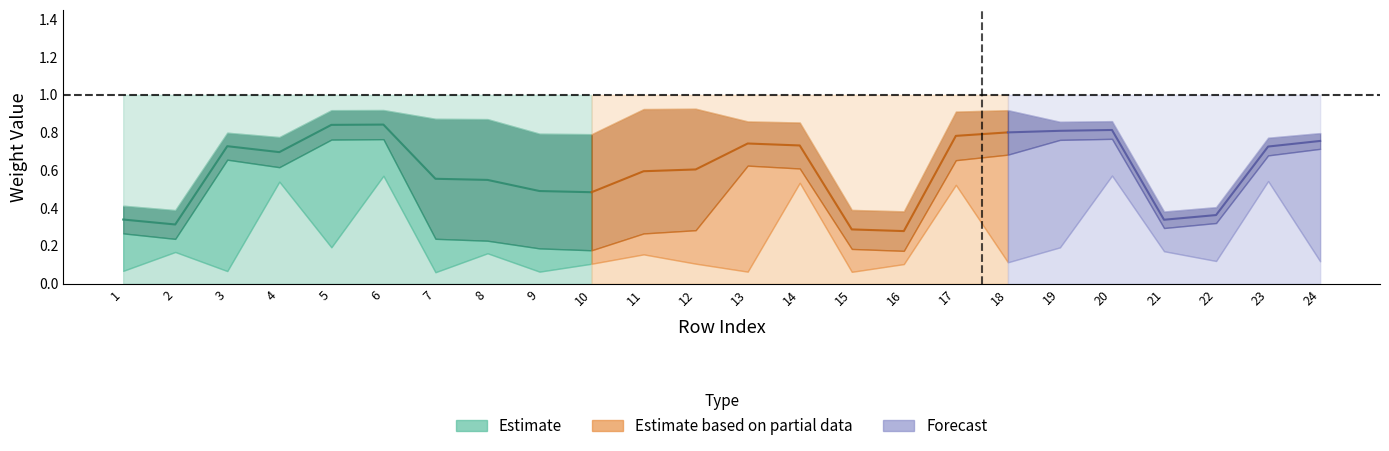

What is the difference between the highest and lowest values at 7?

0.6